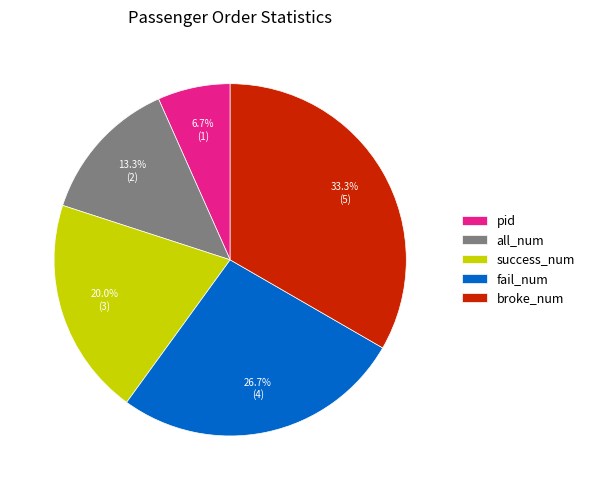

What is the ratio of the value at broke_num to the value at pid?

5.0